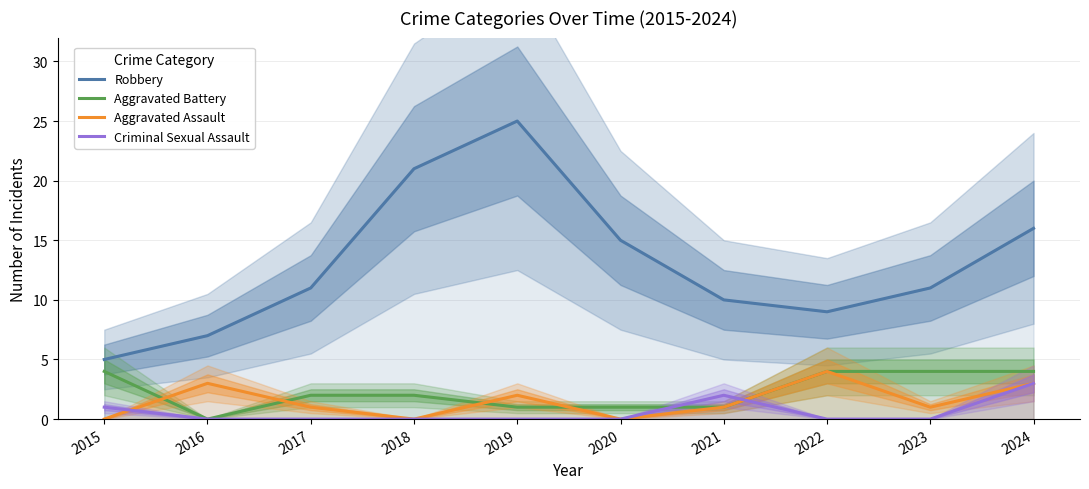

At which label is Robbery closest to 15?

2020